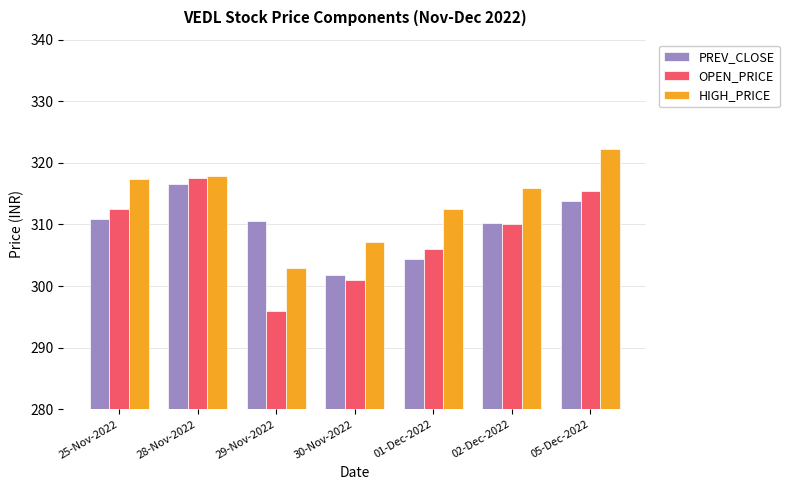

What is the average value of the HIGH_PRICE series?

313.7